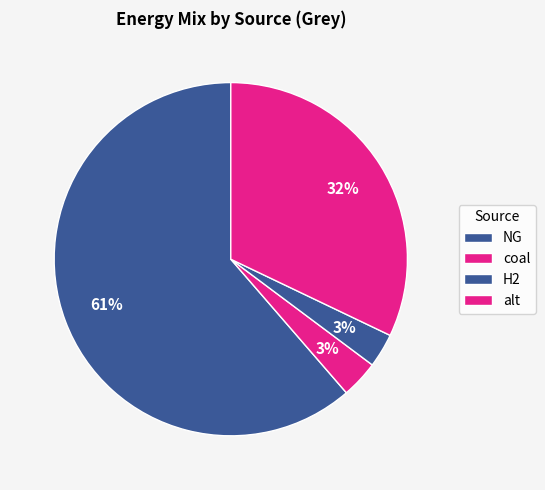

How many slices are in this pie chart?

4